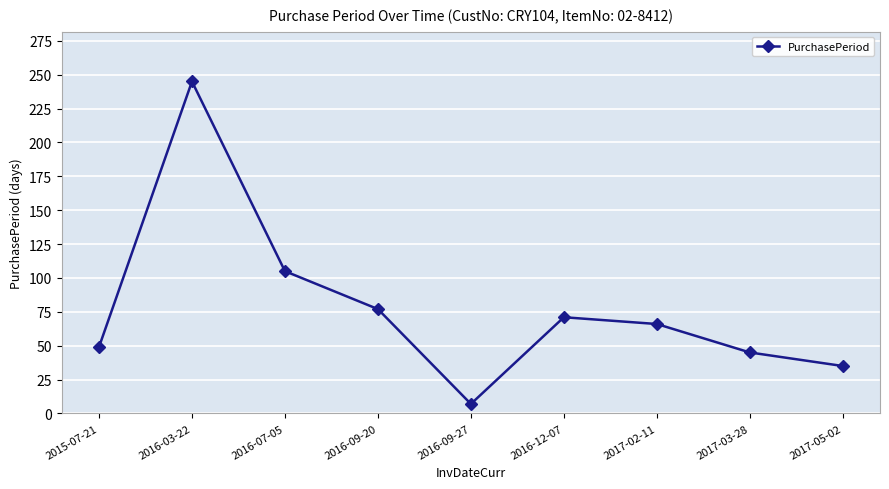

Count the number of data series in this chart.

1